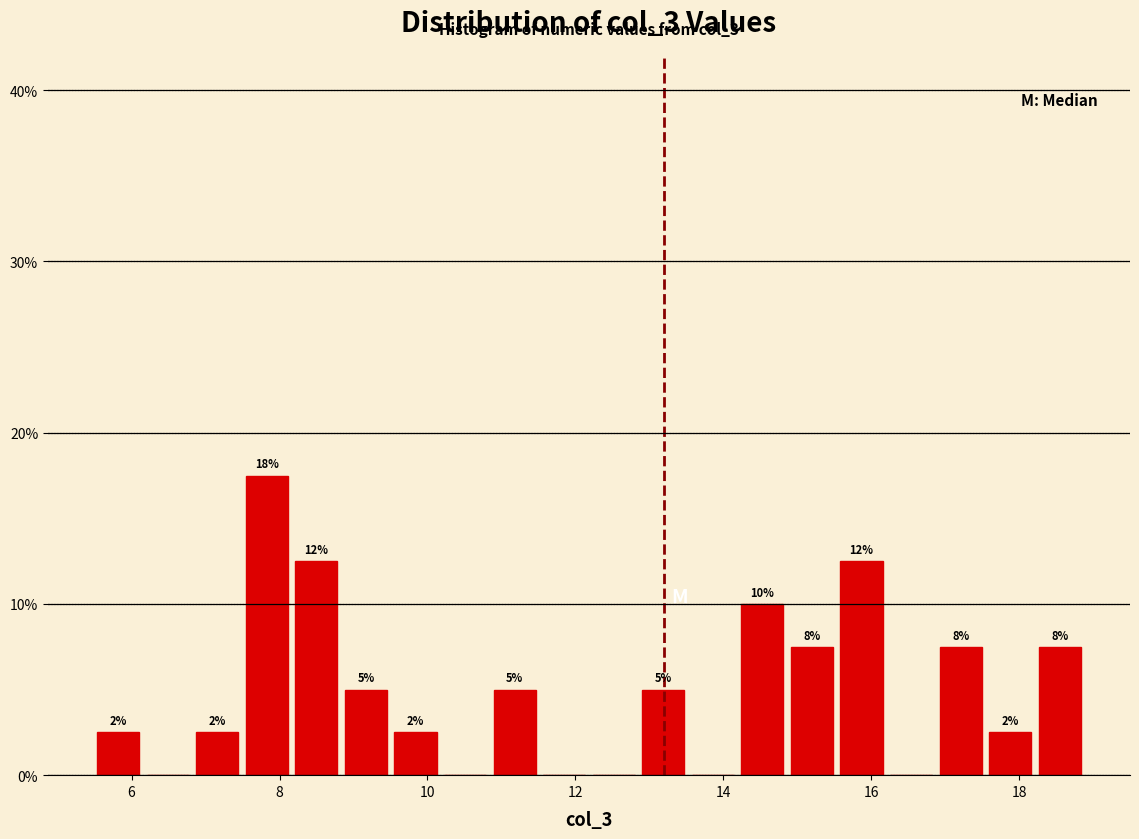

Around what value on the x-axis is the tallest bar? Give the approximate position of its centre, as read against the axis.

7.8